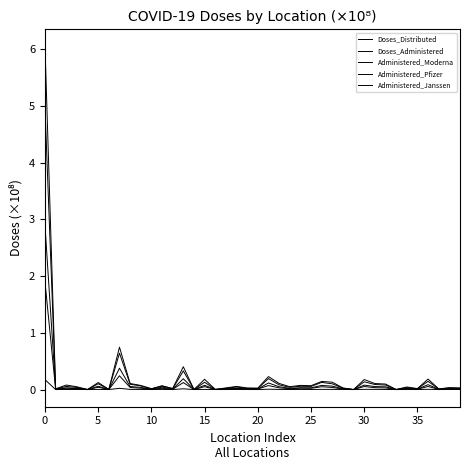

How many lines are shown in the chart?

5